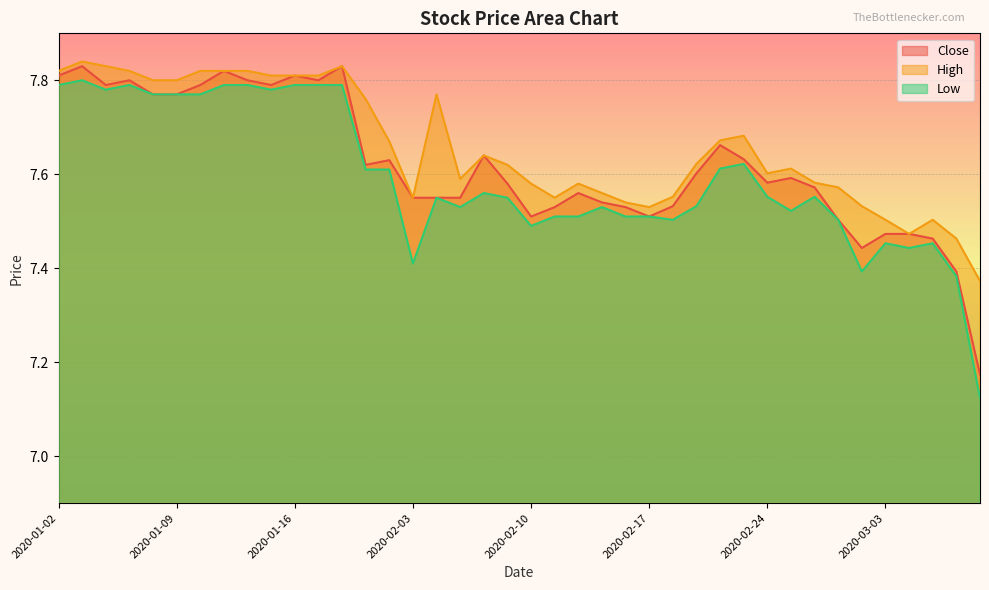

How many lines are shown in the chart?

3